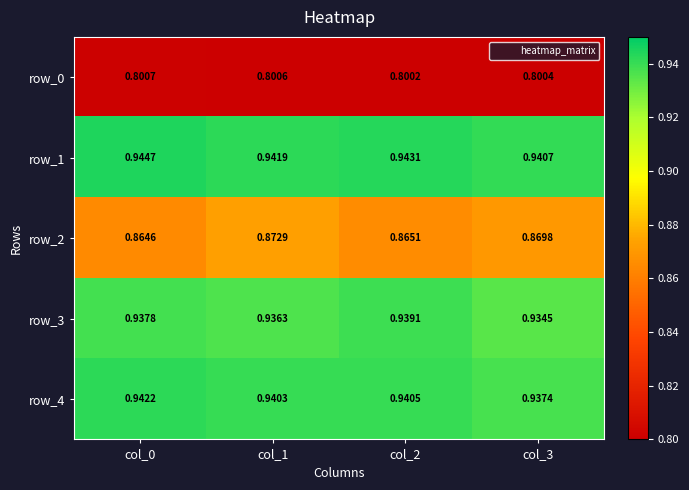

What is the smallest value displayed?

0.8